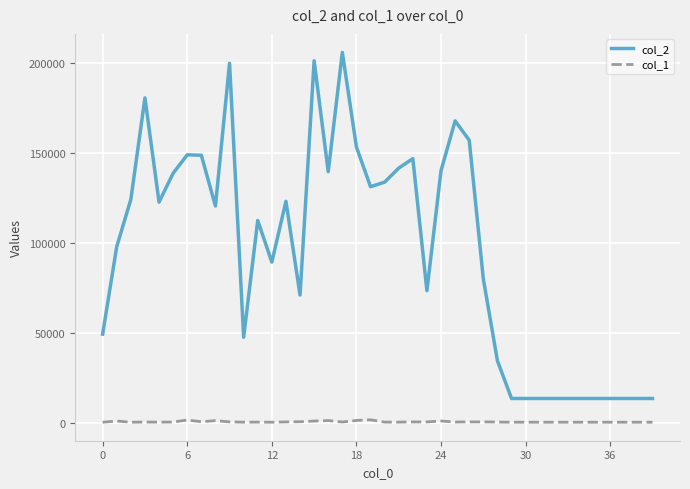

Which series has the widest spread of values?

col_2